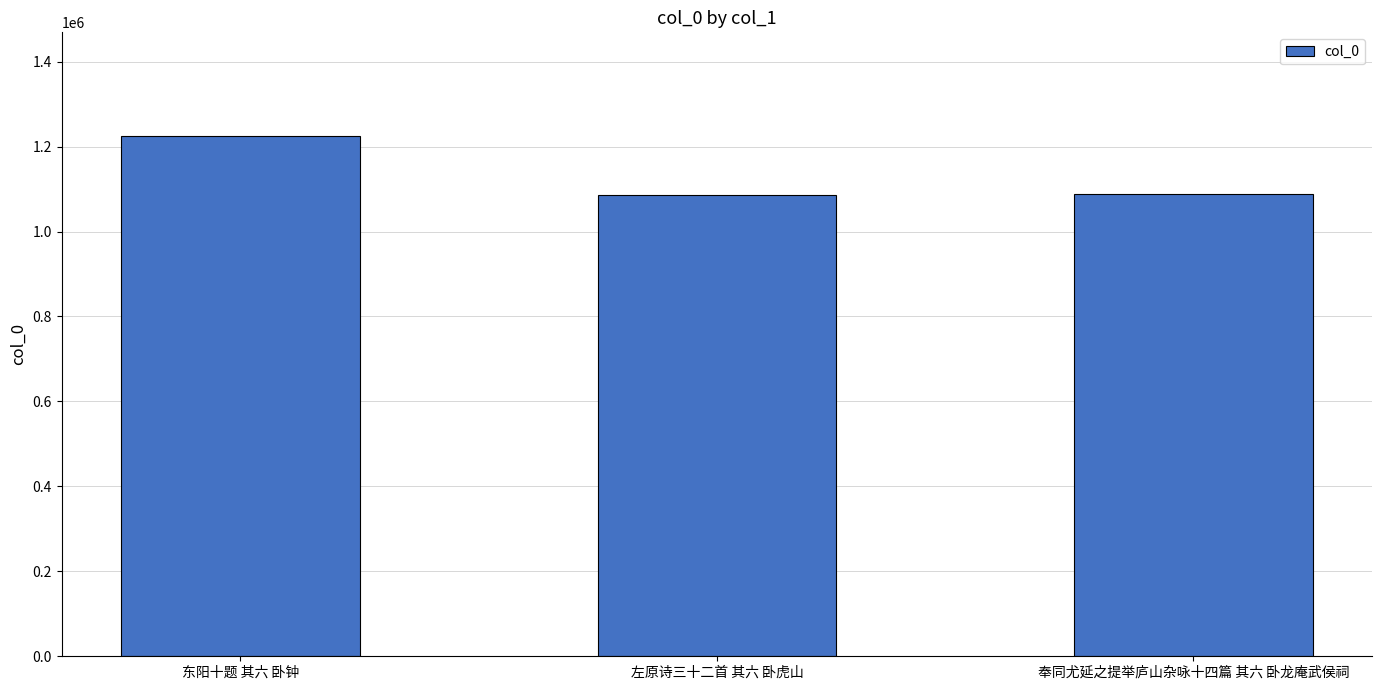

How many data points are less than 1088414?

1